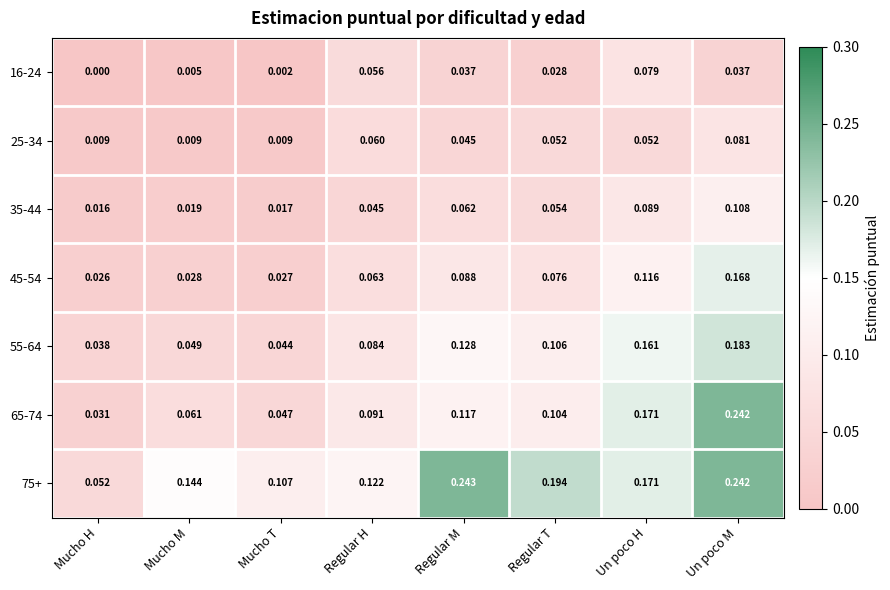

List the series in order of their peak value, lowest first.

16-24, 25-34, 35-44, 45-54, 55-64, 65-74, 75+